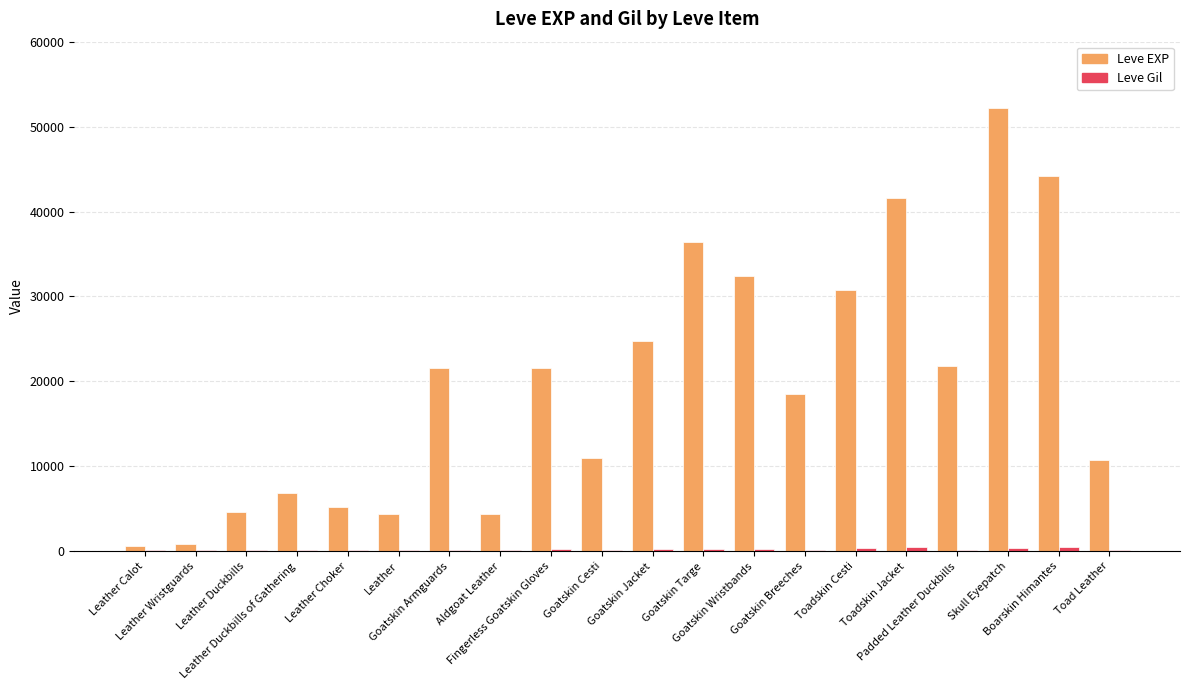

What is the sum of all Leve EXP values?

394790